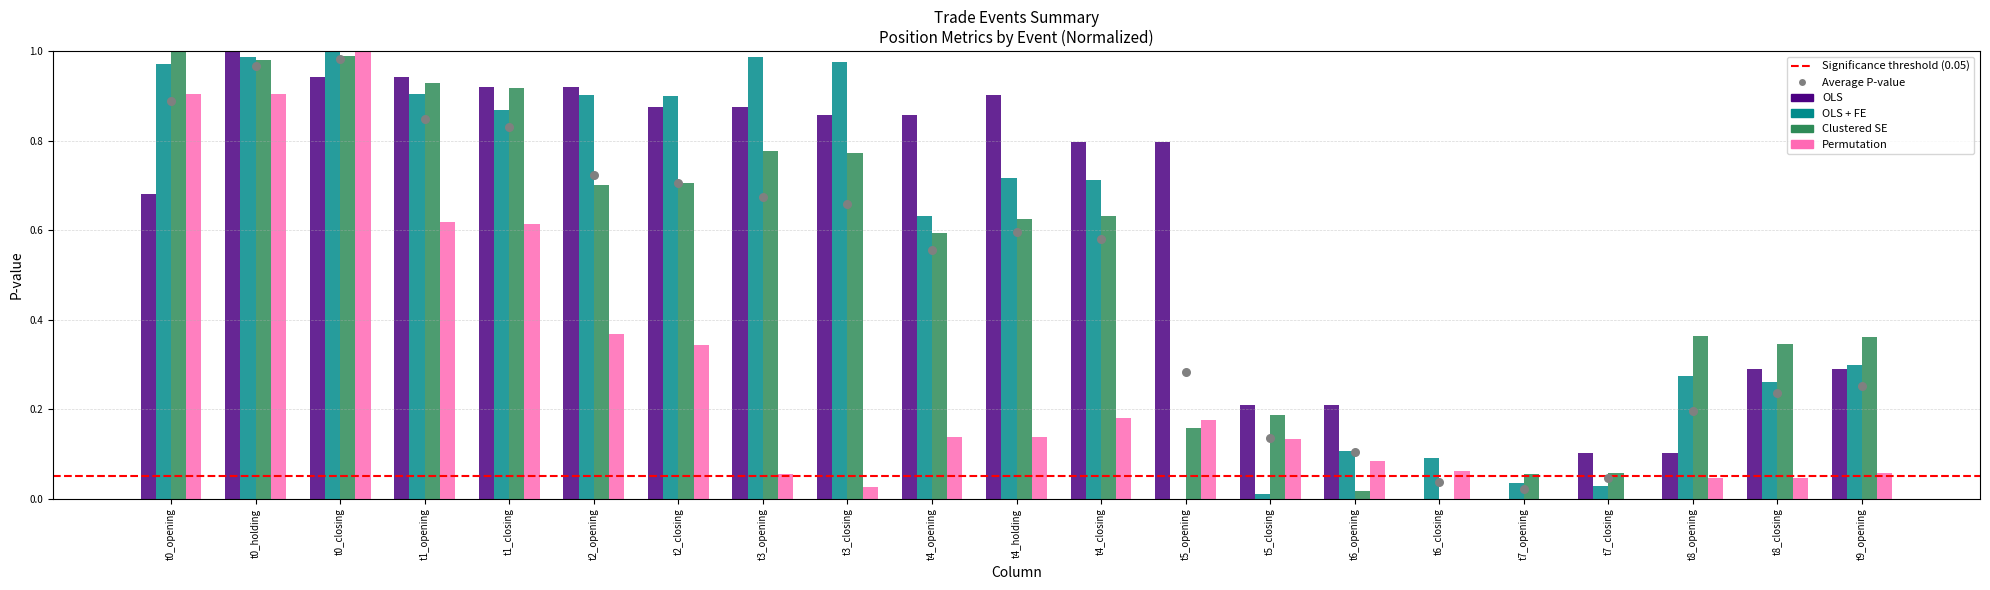

What is the total value across all series at opening?

3.6